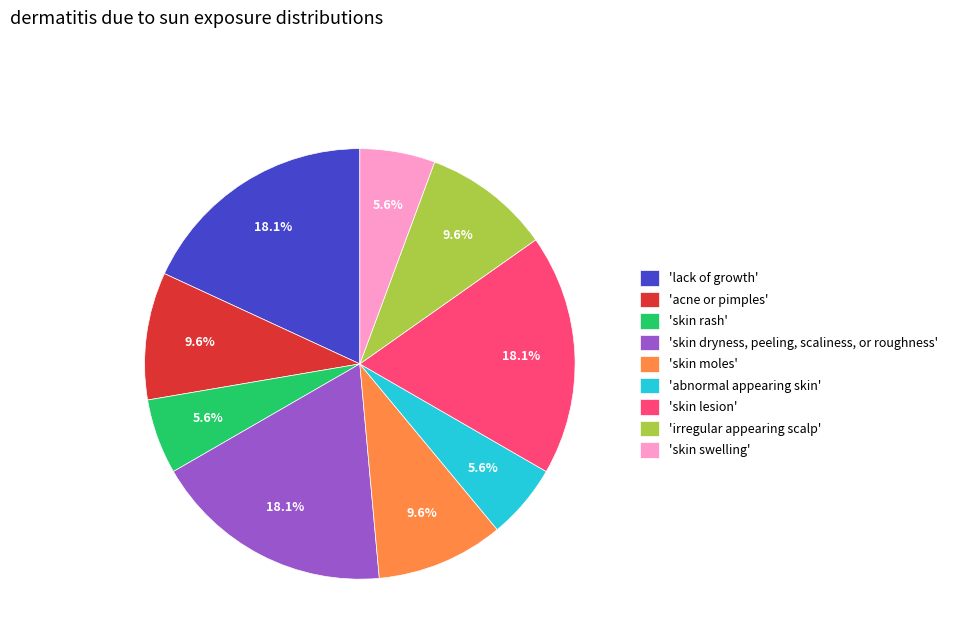

Does any single category account for the majority?

No